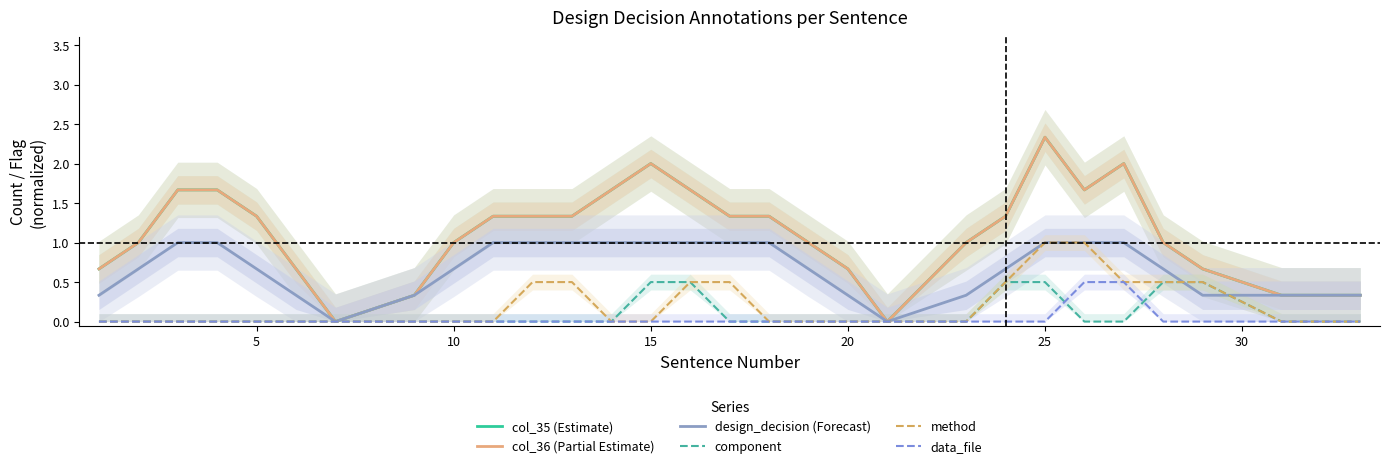

What is the sum of all design_decision (Forecast) values?

20.0